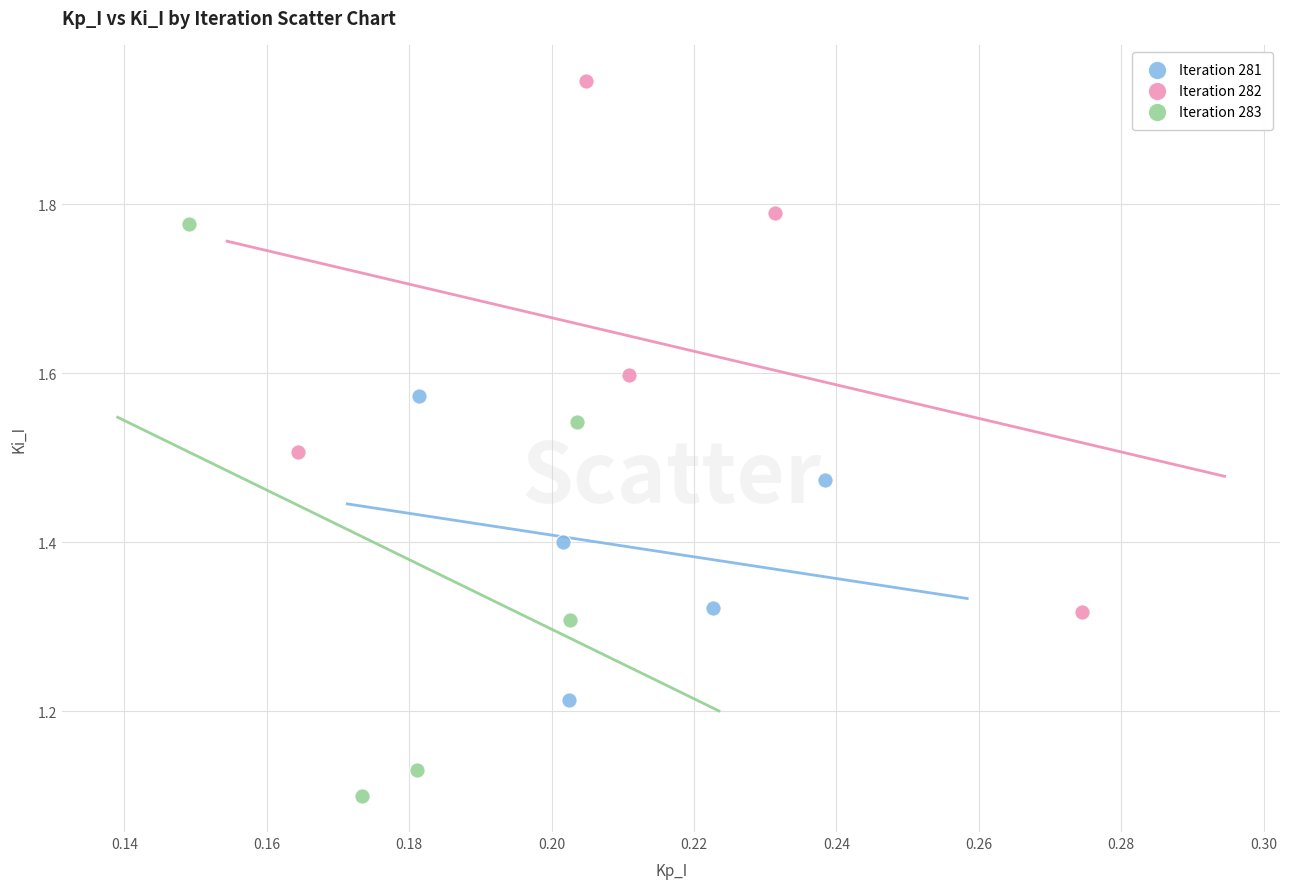

Which series has the largest Y range (max minus min)?

Iteration 283